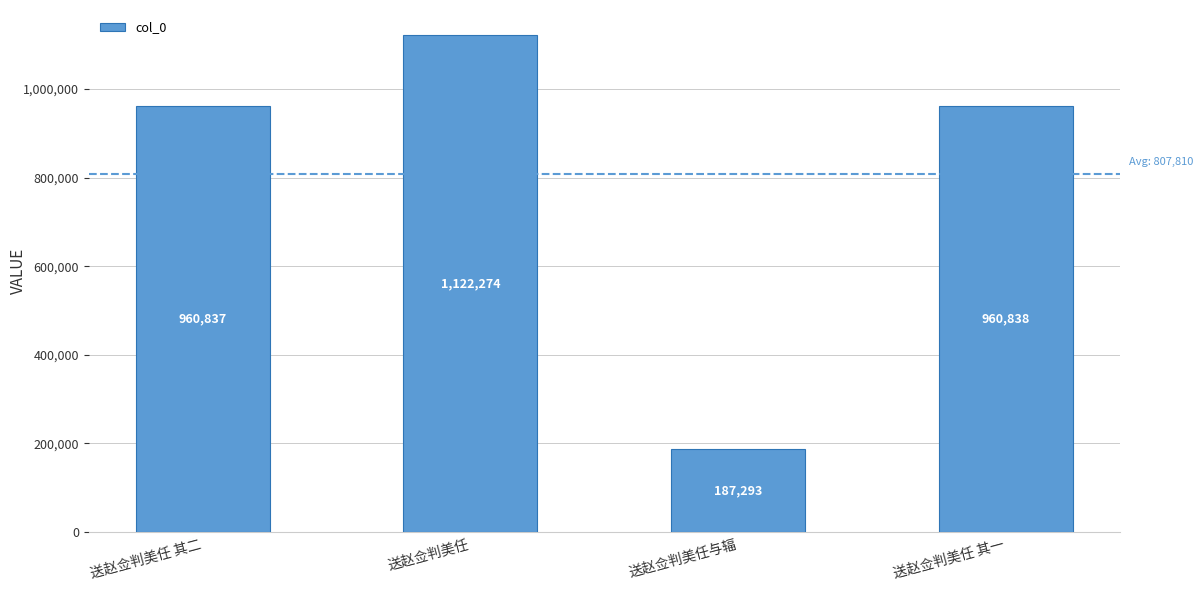

Reading left to right, extract all data points from this chart.

送赵佥判美任 其二=960837	送赵佥判美任=1122274	送赵佥判美任与辐=187293	送赵佥判美任 其一=960838